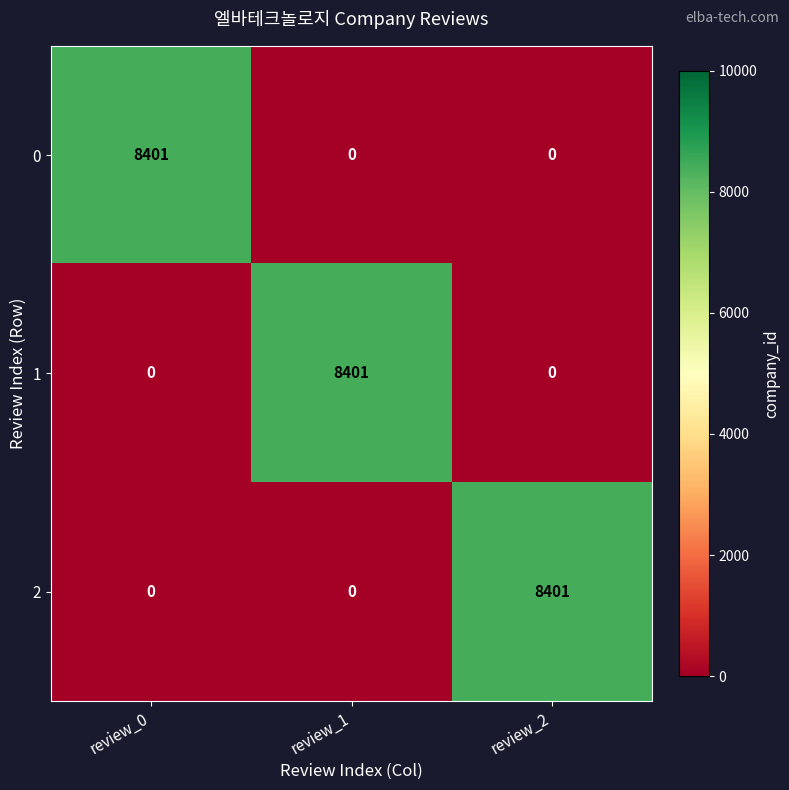

Reading left to right, extract all data points from this chart.

0: 8401	0	0
1: 0	8401	0
2: 0	0	8401